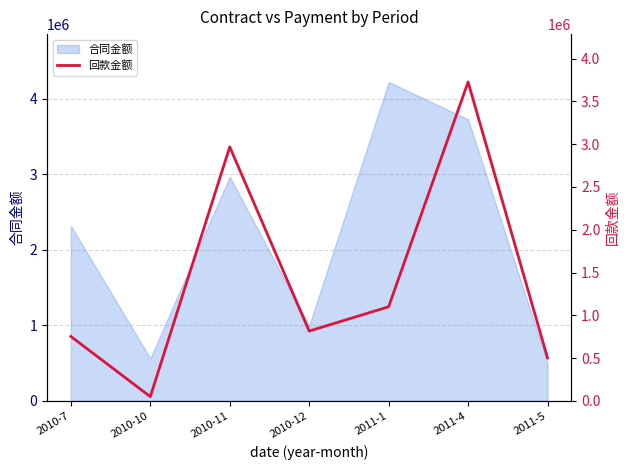

Which category has the highest value across all series?

2011-4